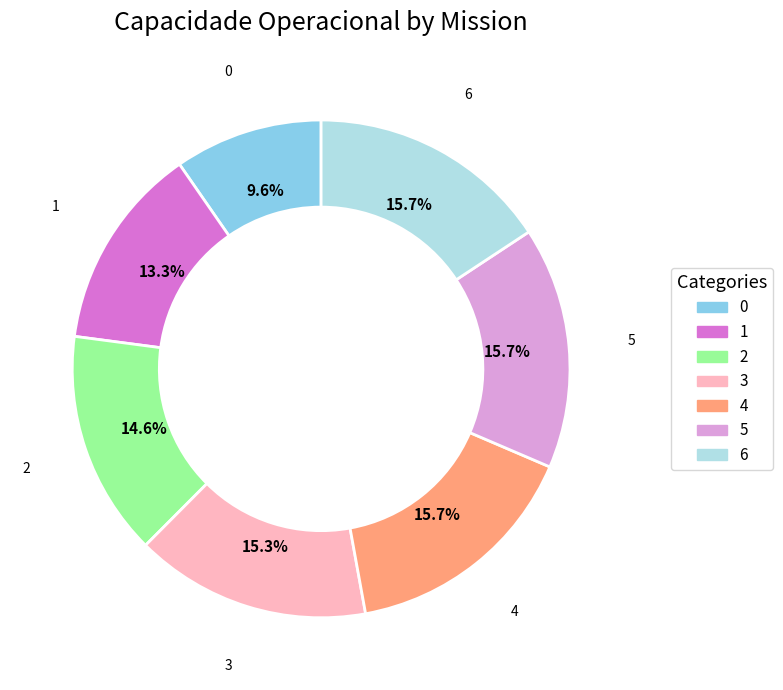

Is the sum of 6 and 3 greater than half?

No